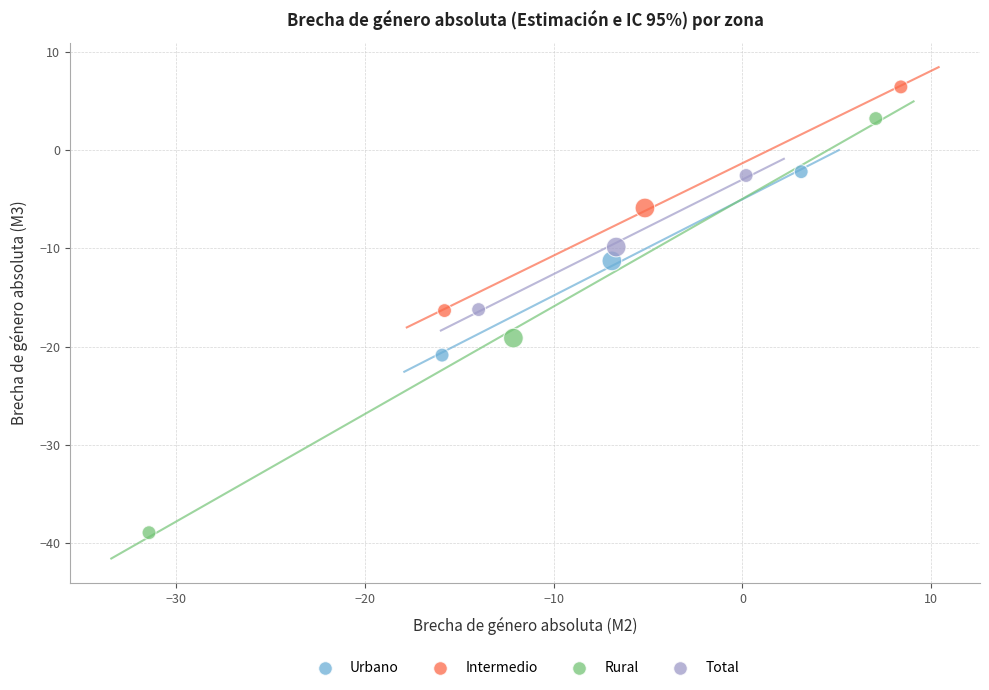

Which series reaches the maximum Y coordinate?

Intermedio